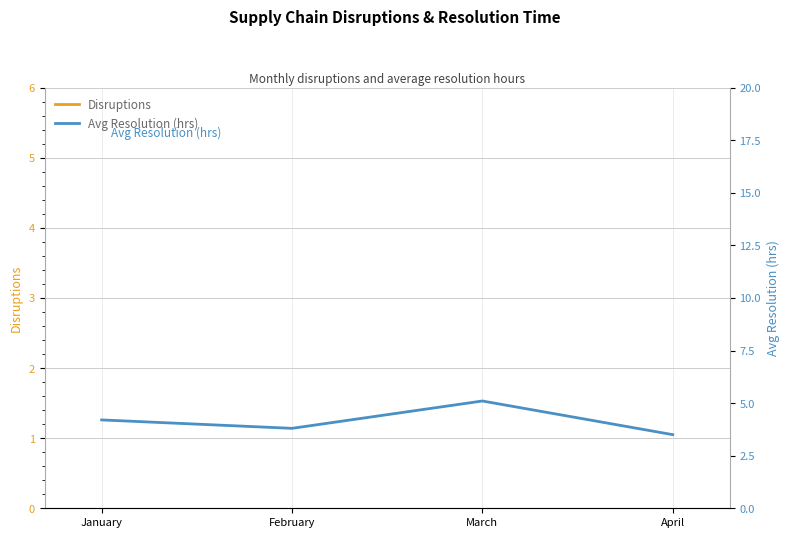

How many data points does each series have?

4